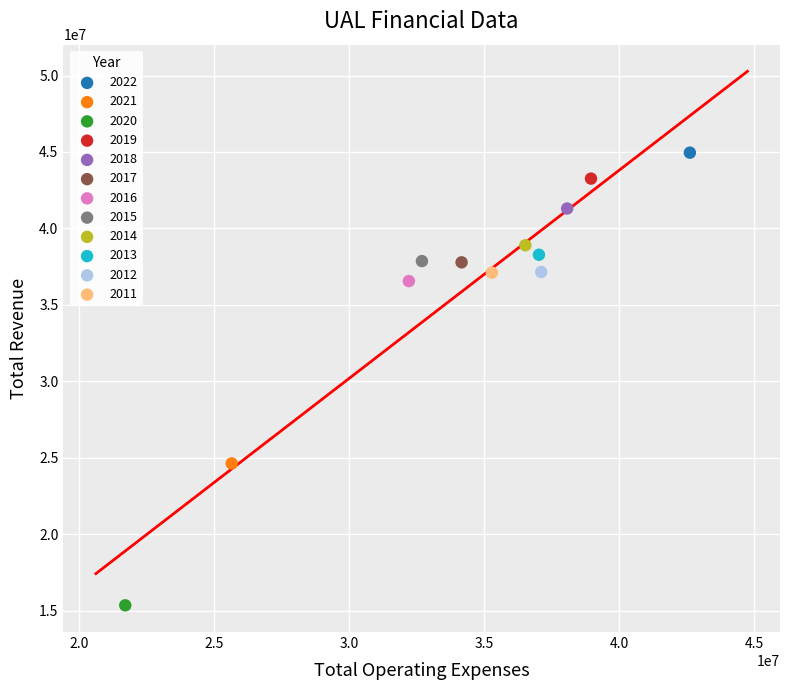

What are all the series names shown in the legend?

2022, 2021, 2020, 2019, 2018, 2017, 2016, 2015, 2014, 2013, 2012, 2011